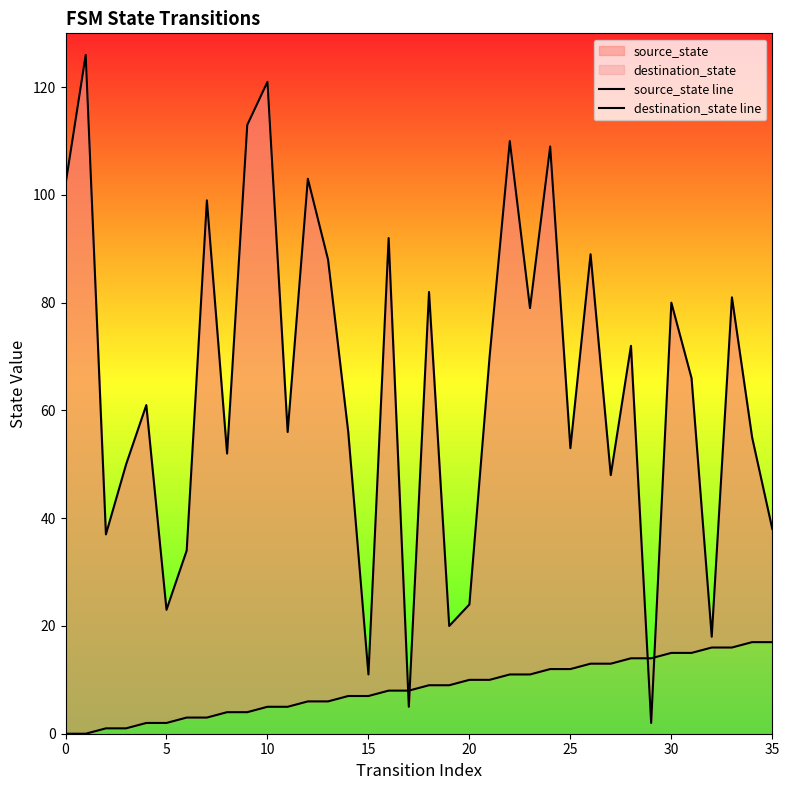

What is the label of the 13th point from the left?

12